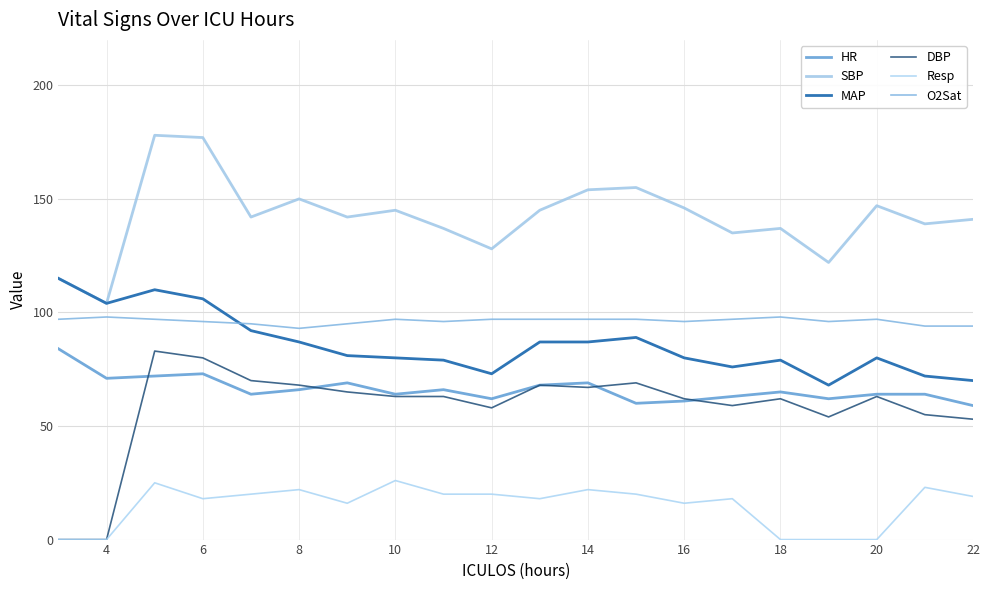

Rank the series by their maximum value, from highest to lowest.

SBP, MAP, O2Sat, HR, DBP, Resp